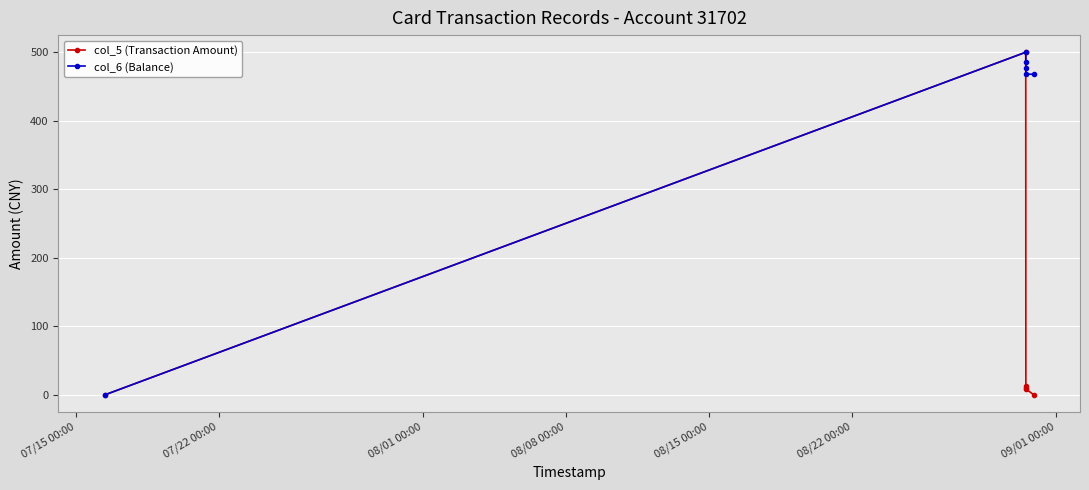

Does the chart have visible grid lines?

Yes